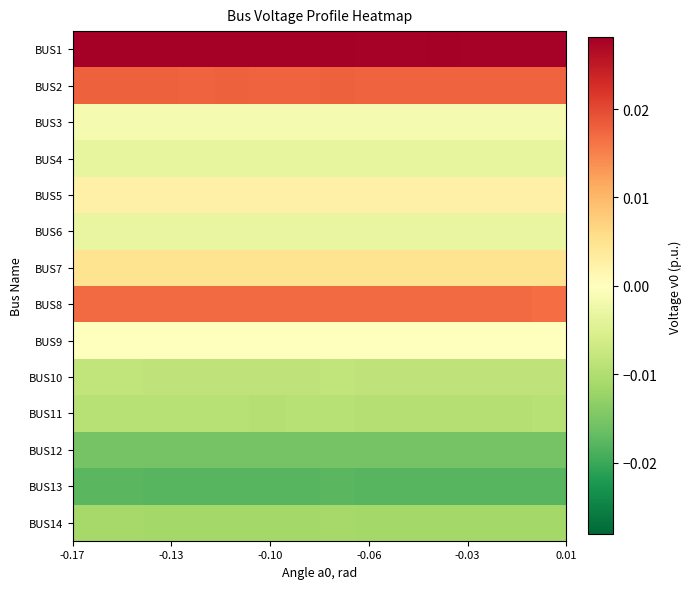

Which series has the largest range (max minus min)?

BUS1